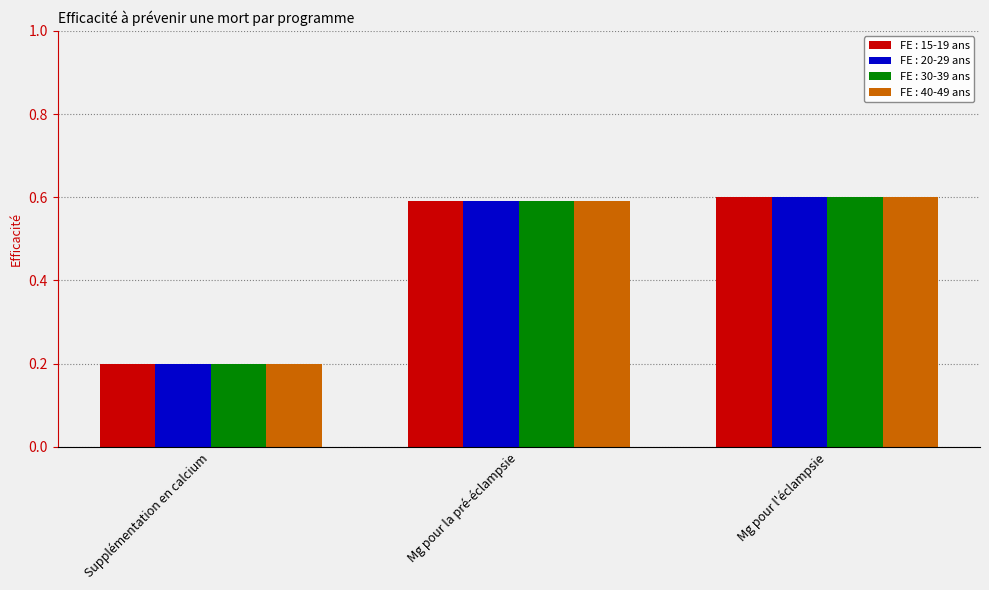

The FE : 30-39 ans series shows 0.3 at Supplémentation en calcium. True or false?

False